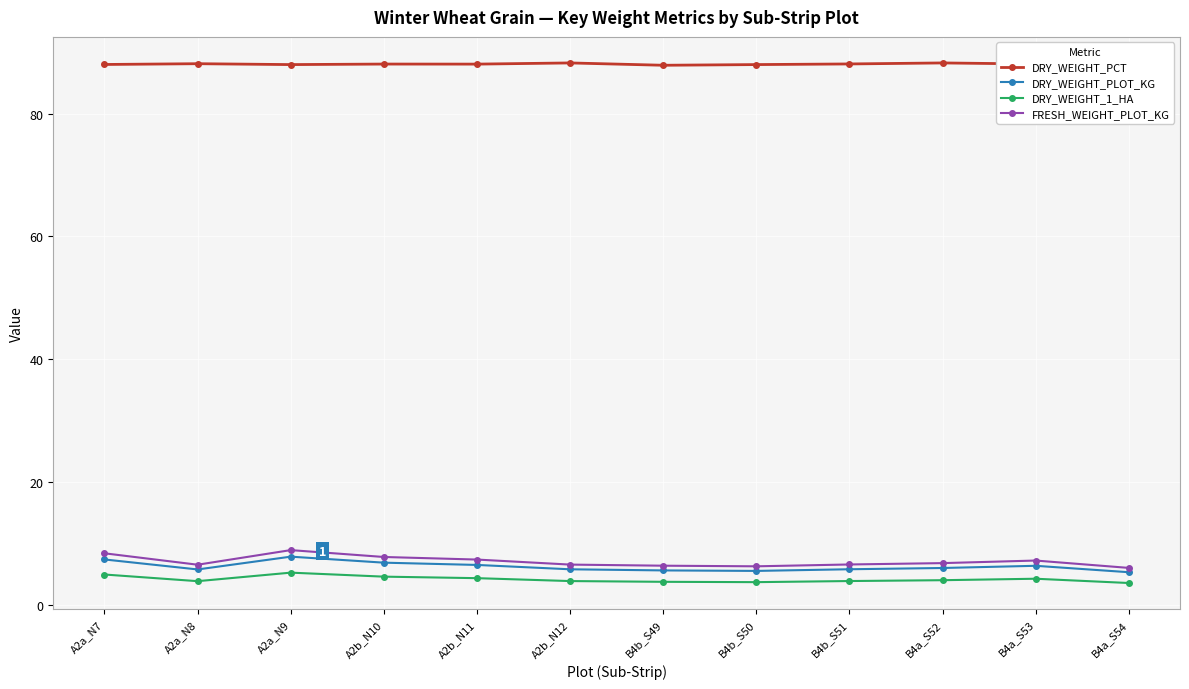

Which series has the largest range (max minus min)?

FRESH_WEIGHT_PLOT_KG